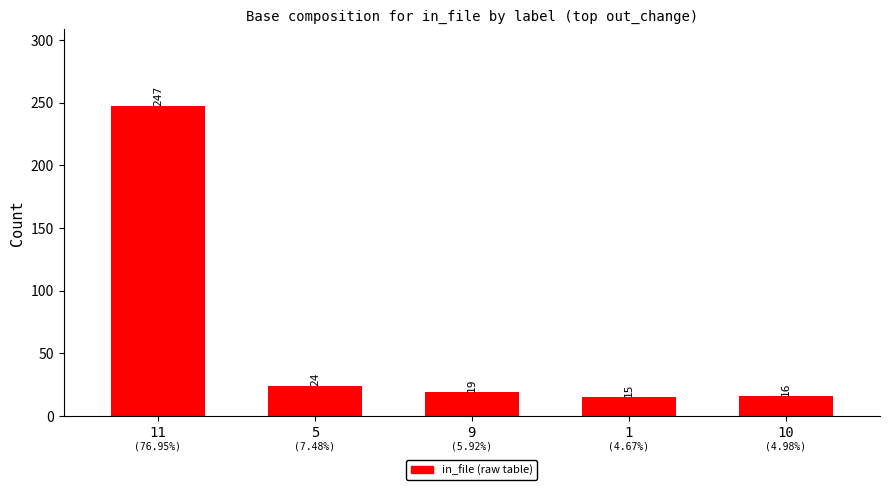

At which category does the chart reach its peak across all series?

11